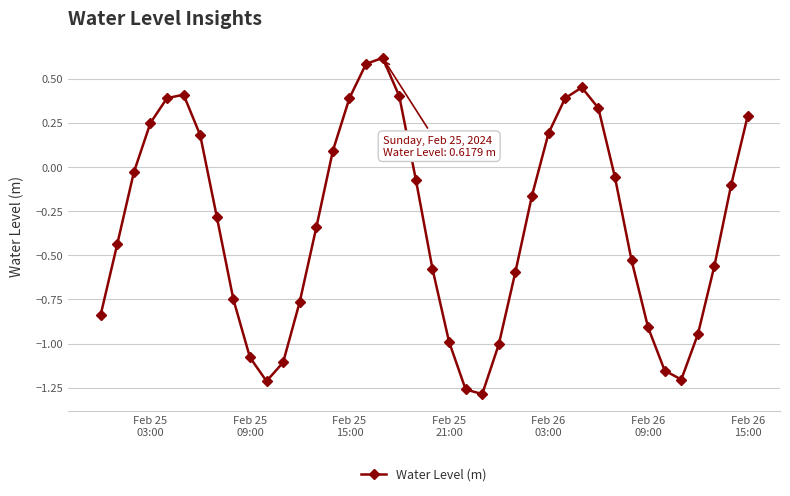

How many points are higher than both their immediate neighbors (excluding endpoints)?

3